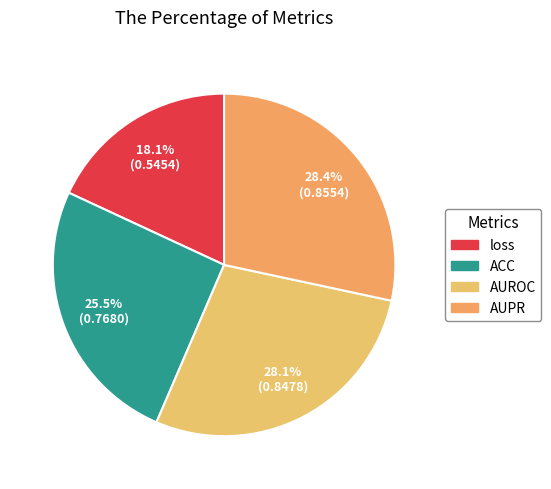

What percentage is the loss slice, to the nearest percent?

18%